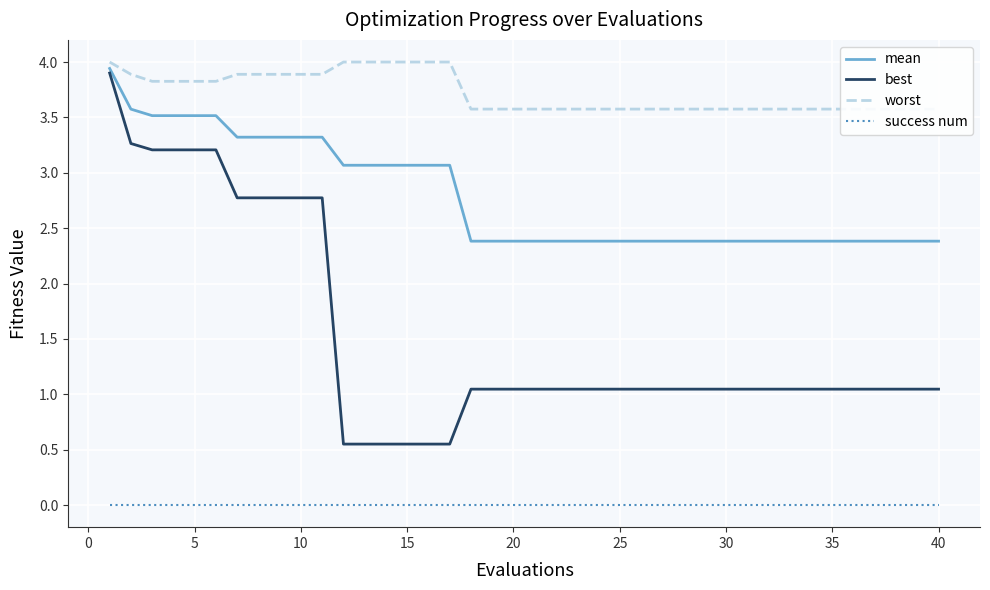

What is the average value of the best series?

1.5